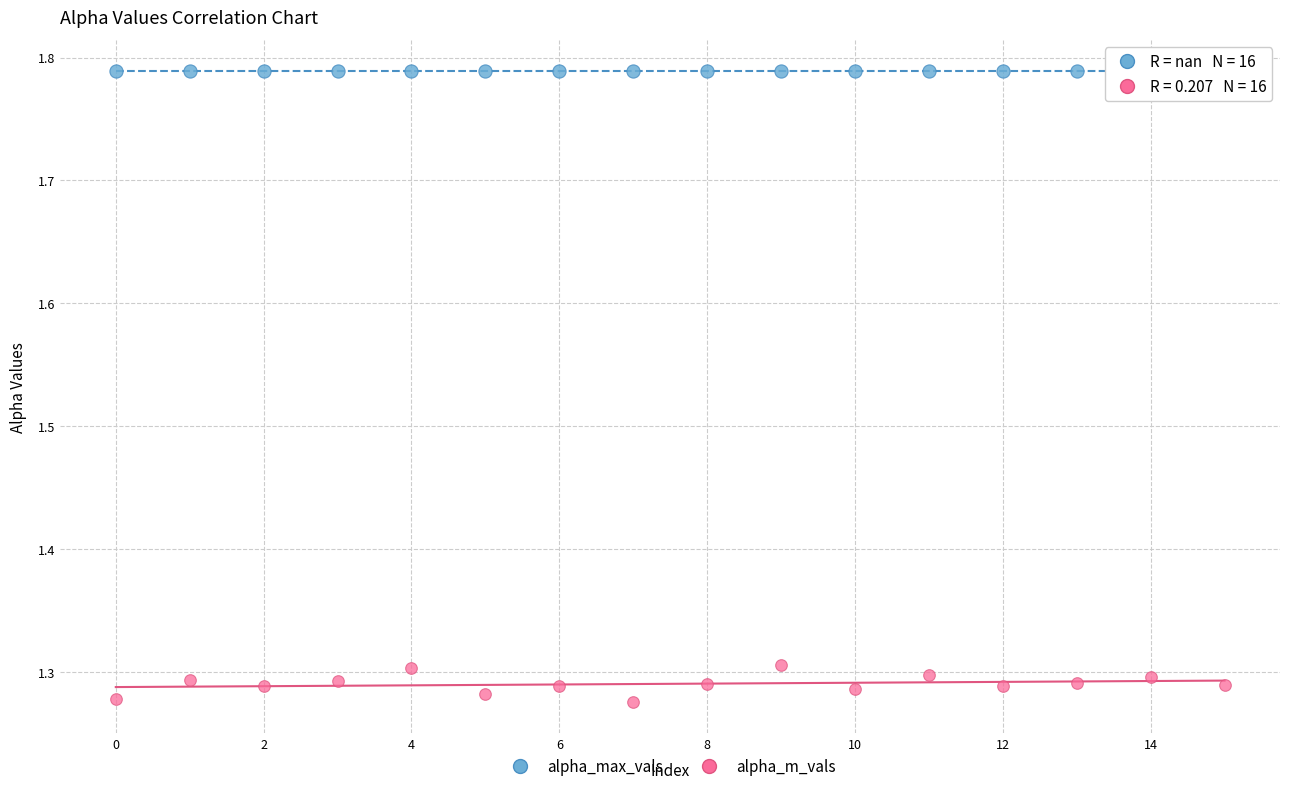

What are all the series names shown in the legend?

alpha_max_vals, alpha_m_vals